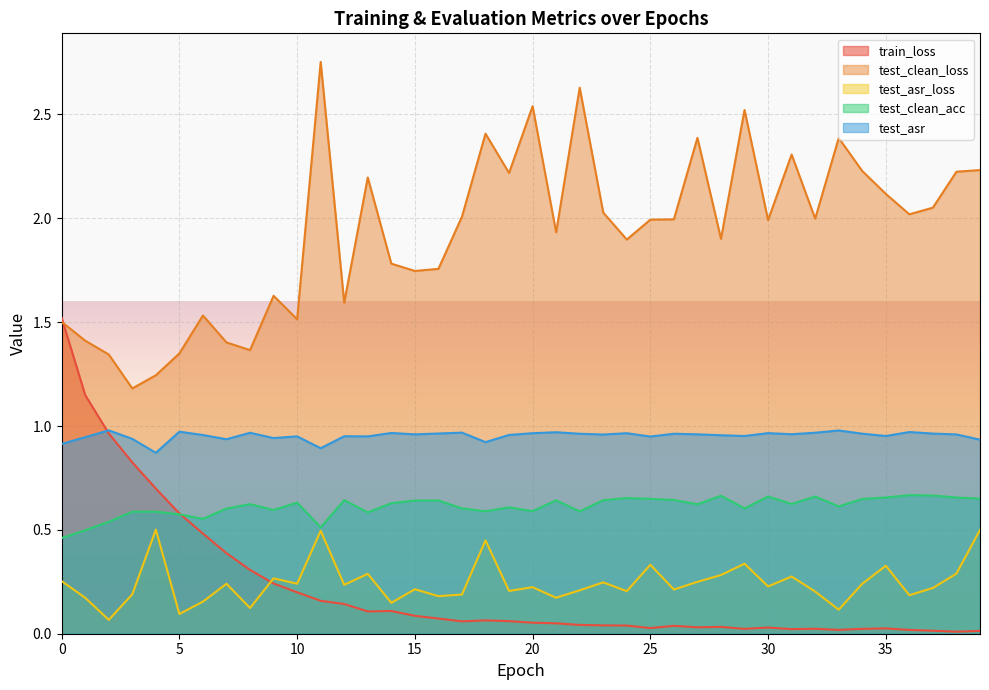

The value of test_clean_loss at 1 is 1.9. True or false?

False